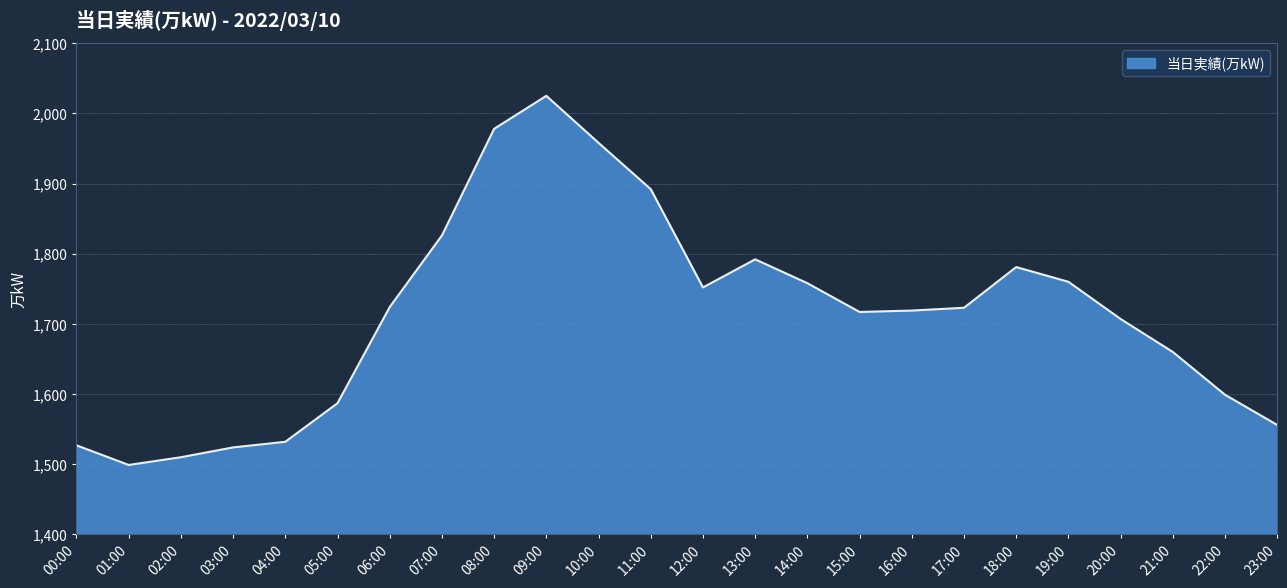

The value at 20:00 is 3012. True or false?

False